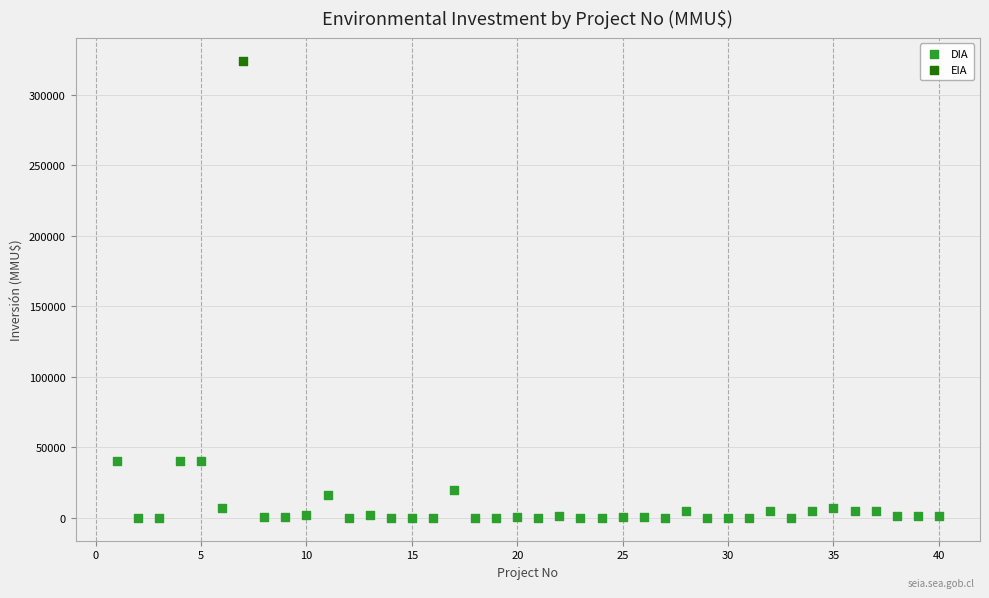

What are all the series names shown in the legend?

DIA, EIA